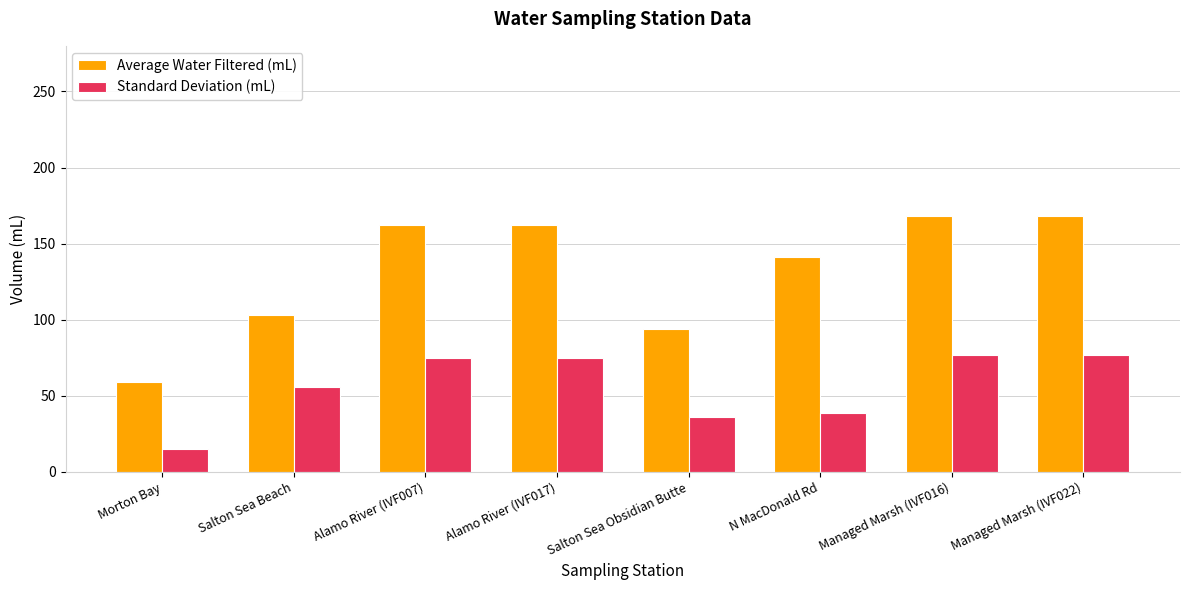

What are all the series names shown in the legend?

Average Water Filtered (mL), Standard Deviation (mL)